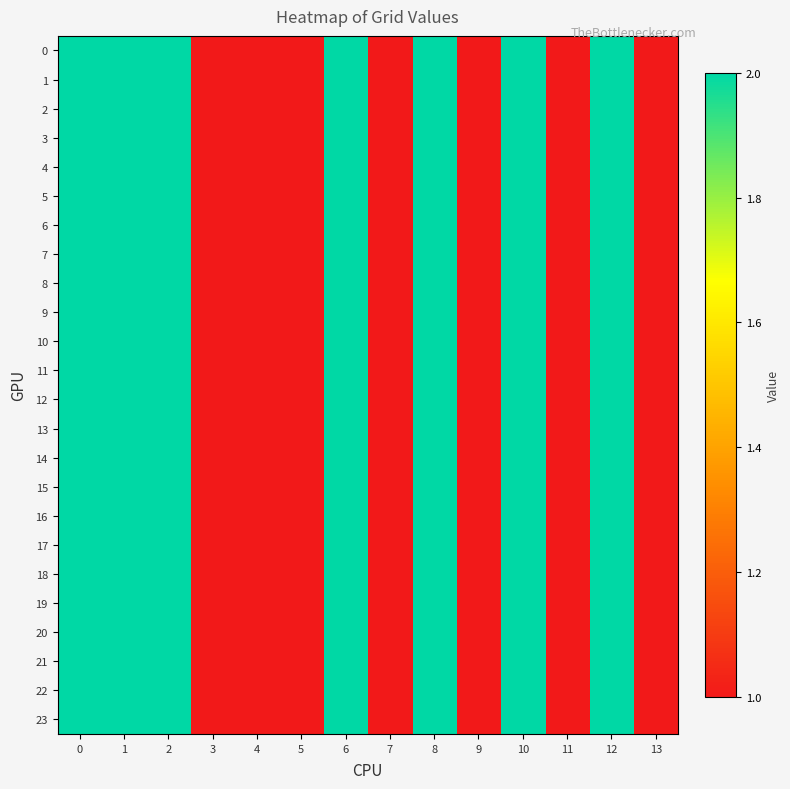

List the series in order of their peak value, lowest first.

0, 1, 2, 3, 4, 5, 6, 7, 8, 9, 10, 11, 12, 13, 14, 15, 16, 17, 18, 19, 20, 21, 22, 23